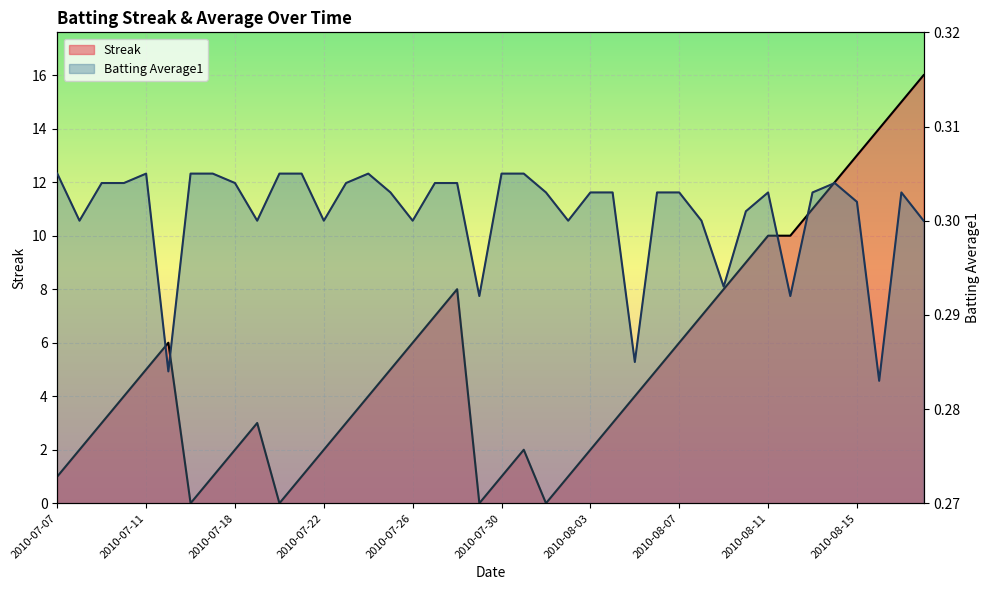

Reading left to right, list all the values displayed in this chart.

Streak: 2010-07-07=1.0	2010-07-08=2.0	2010-07-09=3.0	2010-07-10=4.0	2010-07-11=5.0	2010-07-15=6.0	2010-07-16=0.0	2010-07-17=1.0	2010-07-18=2.0	2010-07-19=3.0	2010-07-20=0.0	2010-07-21=1.0	2010-07-22=2.0	2010-07-23=3.0	2010-07-24=4.0	2010-07-25=5.0	2010-07-26=6.0	2010-07-27=7.0	2010-07-28=8.0	2010-07-29=0.0	2010-07-30=1.0	2010-07-31=2.0	2010-08-01=0.0	2010-08-02=1.0	2010-08-03=2.0	2010-08-04=3.0	2010-08-05=4.0	2010-08-06=5.0	2010-08-07=6.0	2010-08-08=7.0	2010-08-09=8.0	2010-08-10=9.0	2010-08-11=10.0	2010-08-12=10.0	2010-08-13=11.0	2010-08-14=12.0	2010-08-15=13.0	2010-08-16=14.0	2010-08-17=15.0	2010-08-18=16.0
Batting Average1: 2010-07-07=0.3	2010-07-08=0.3	2010-07-09=0.3	2010-07-10=0.3	2010-07-11=0.3	2010-07-15=0.3	2010-07-16=0.3	2010-07-17=0.3	2010-07-18=0.3	2010-07-19=0.3	2010-07-20=0.3	2010-07-21=0.3	2010-07-22=0.3	2010-07-23=0.3	2010-07-24=0.3	2010-07-25=0.3	2010-07-26=0.3	2010-07-27=0.3	2010-07-28=0.3	2010-07-29=0.3	2010-07-30=0.3	2010-07-31=0.3	2010-08-01=0.3	2010-08-02=0.3	2010-08-03=0.3	2010-08-04=0.3	2010-08-05=0.3	2010-08-06=0.3	2010-08-07=0.3	2010-08-08=0.3	2010-08-09=0.3	2010-08-10=0.3	2010-08-11=0.3	2010-08-12=0.3	2010-08-13=0.3	2010-08-14=0.3	2010-08-15=0.3	2010-08-16=0.3	2010-08-17=0.3	2010-08-18=0.3